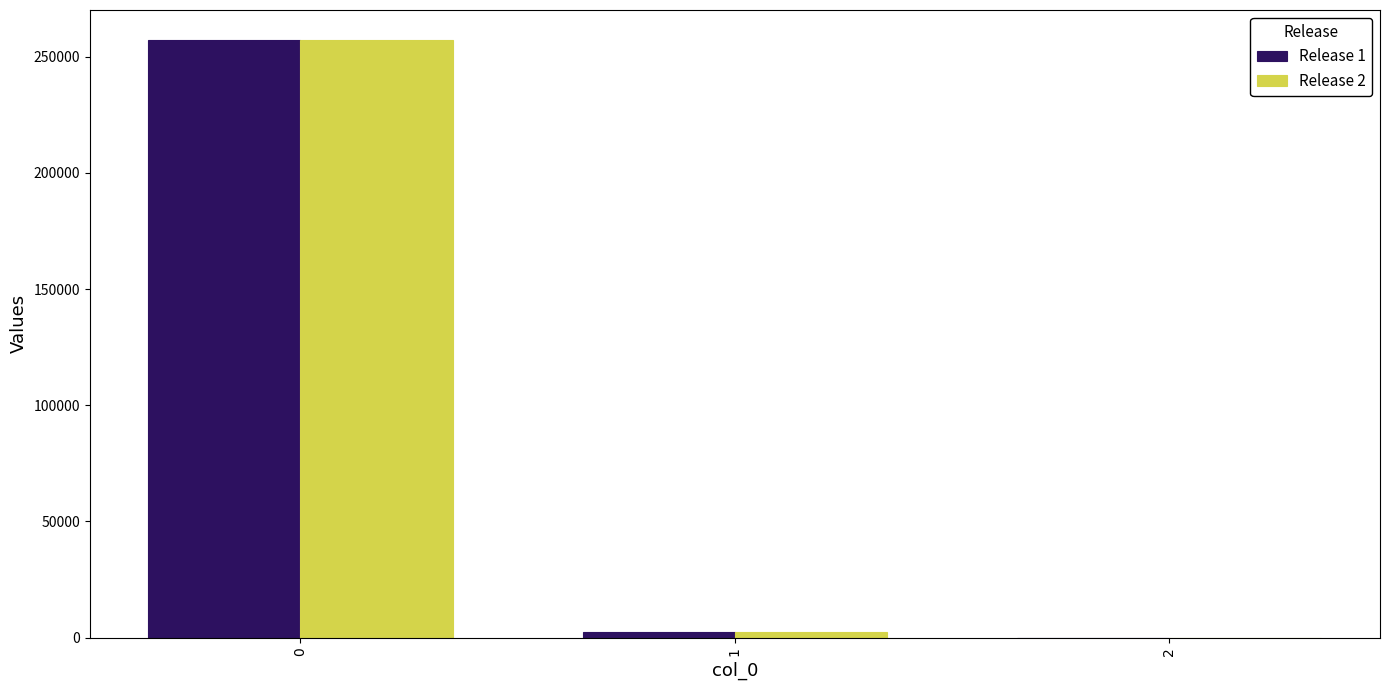

What is the greatest value displayed?

257295.4